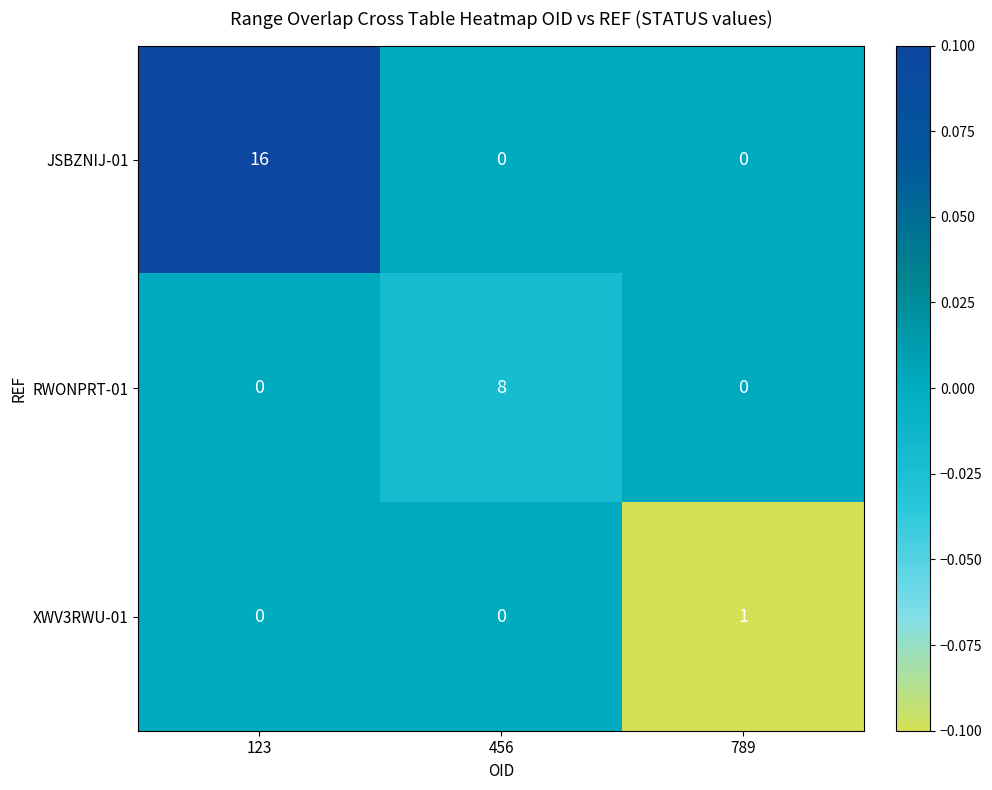

Reading left to right, list all the values displayed in this chart.

JSBZNIJ-01: 16	0	0
RWONPRT-01: 0	8	0
XWV3RWU-01: 0	0	1